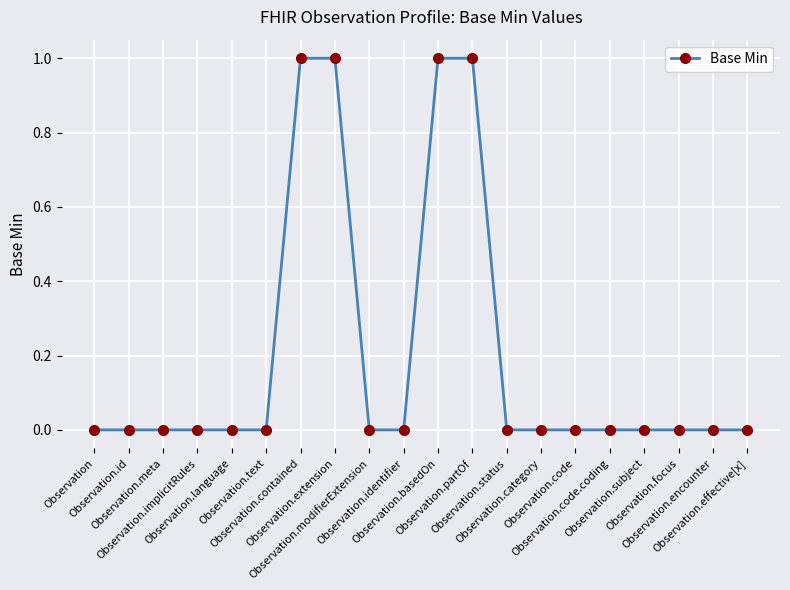

What is the label of the 10th point from the right?

Observation.basedOn